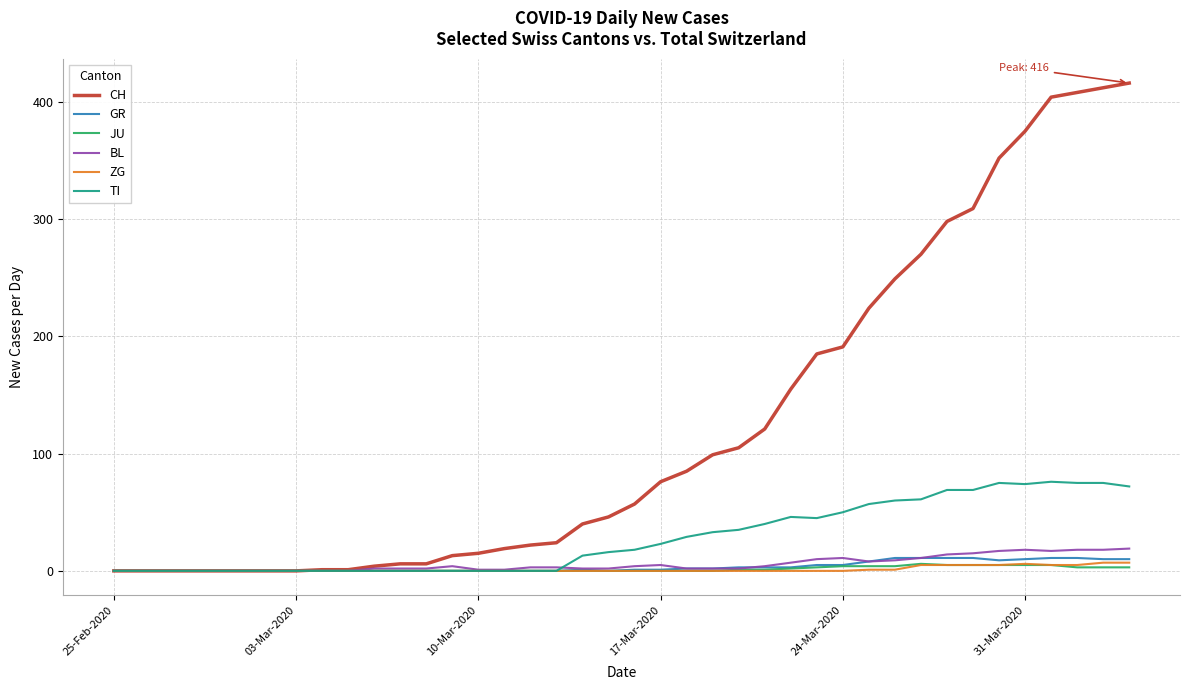

What is the average value of the GR series?

3